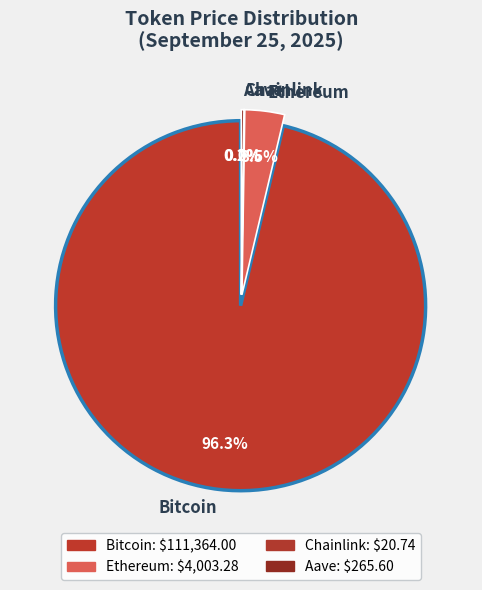

Rank the categories by value from highest to lowest.

Bitcoin, Ethereum, Aave, Chainlink